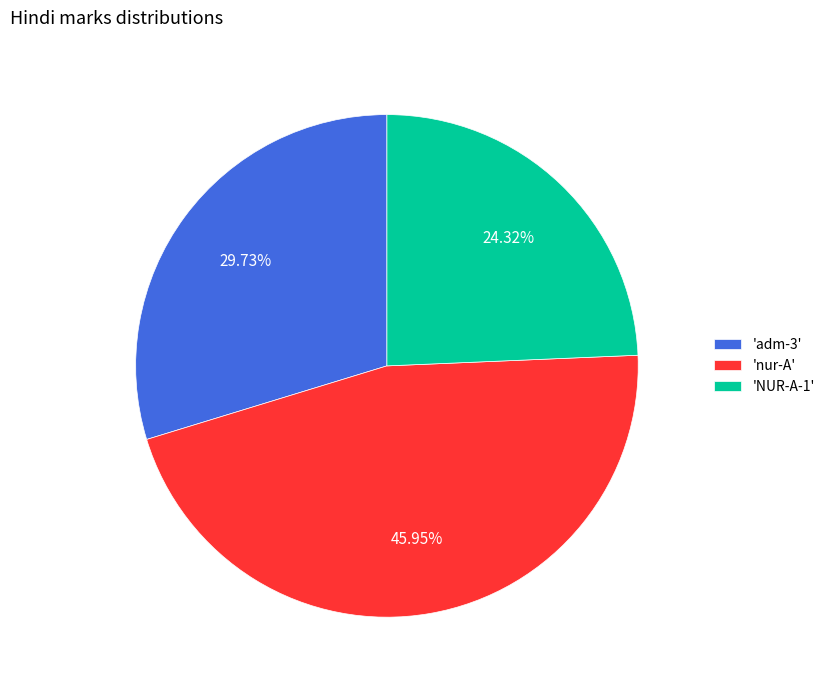

Does any single category account for the majority?

No